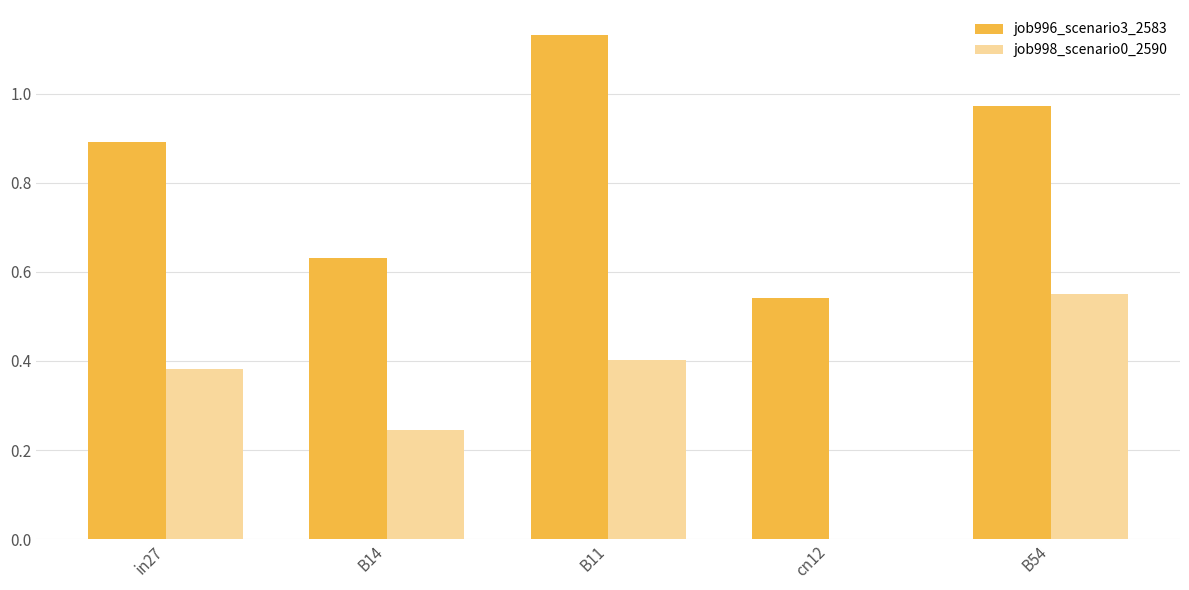

Which series has the largest total across all categories?

job996_scenario3_2583